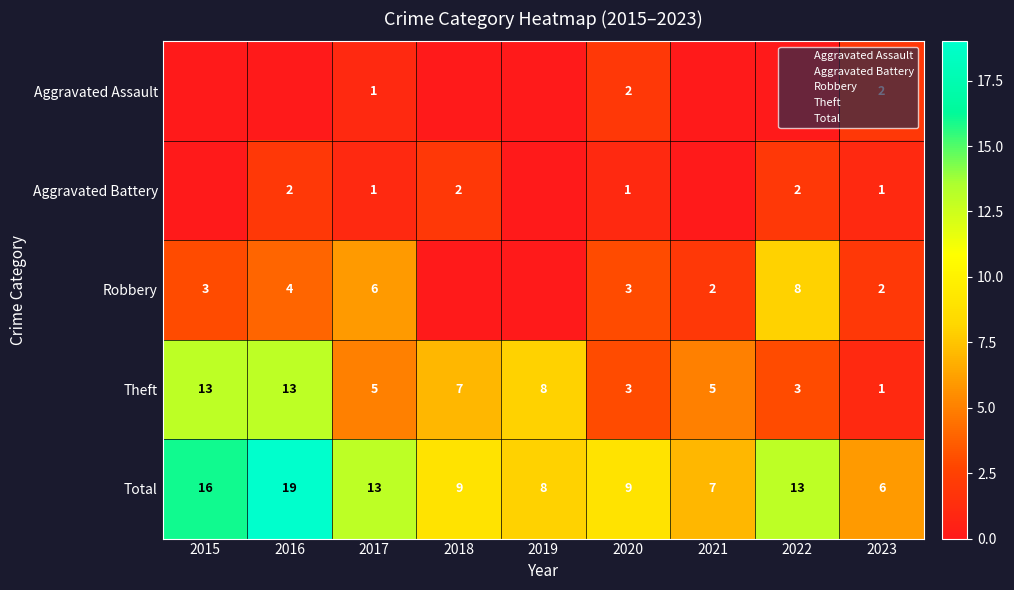

How many series are shown in this chart?

5